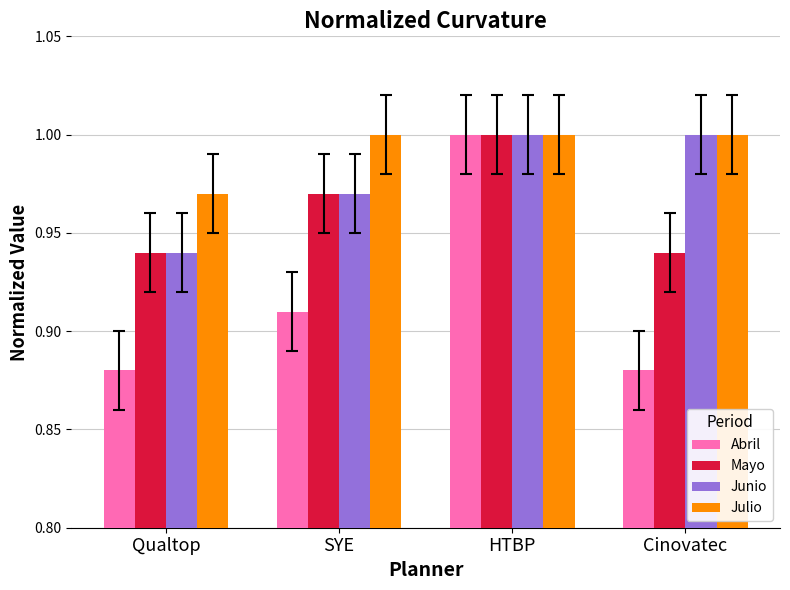

What position from the left is SYE?

2